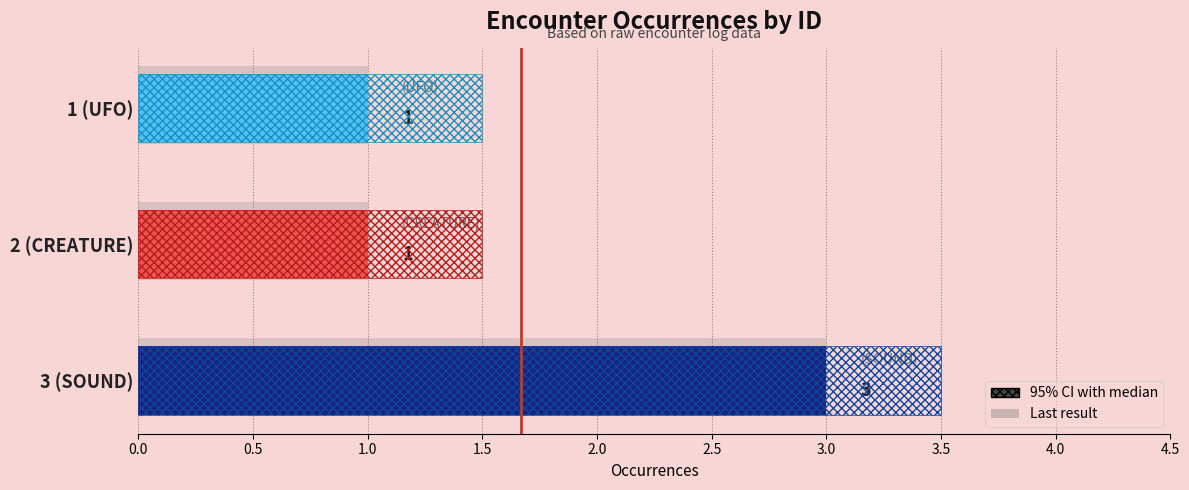

What is the sum of the values at 0.5 and 1.0?

4